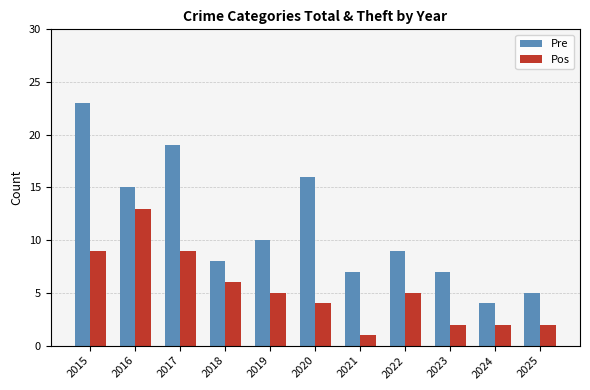

Reading left to right, what are all the values shown in this chart?

Pre: 23	15	19	8	10	16	7	9	7	4	5
Pos: 9	13	9	6	5	4	1	5	2	2	2